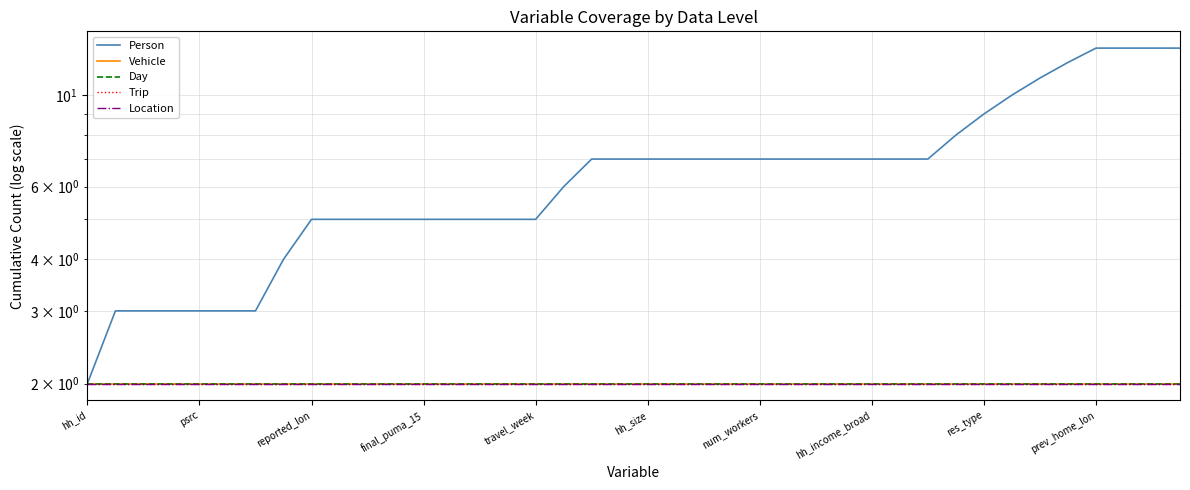

Which series has the largest total across all categories?

Person